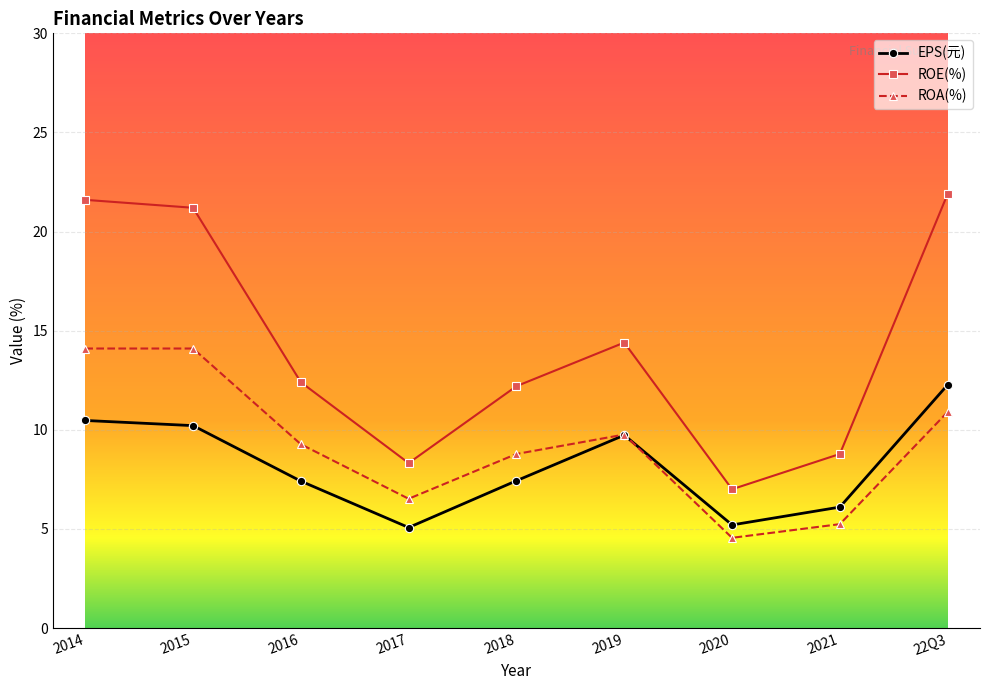

Read the ROA(%) value at 2017.

6.5